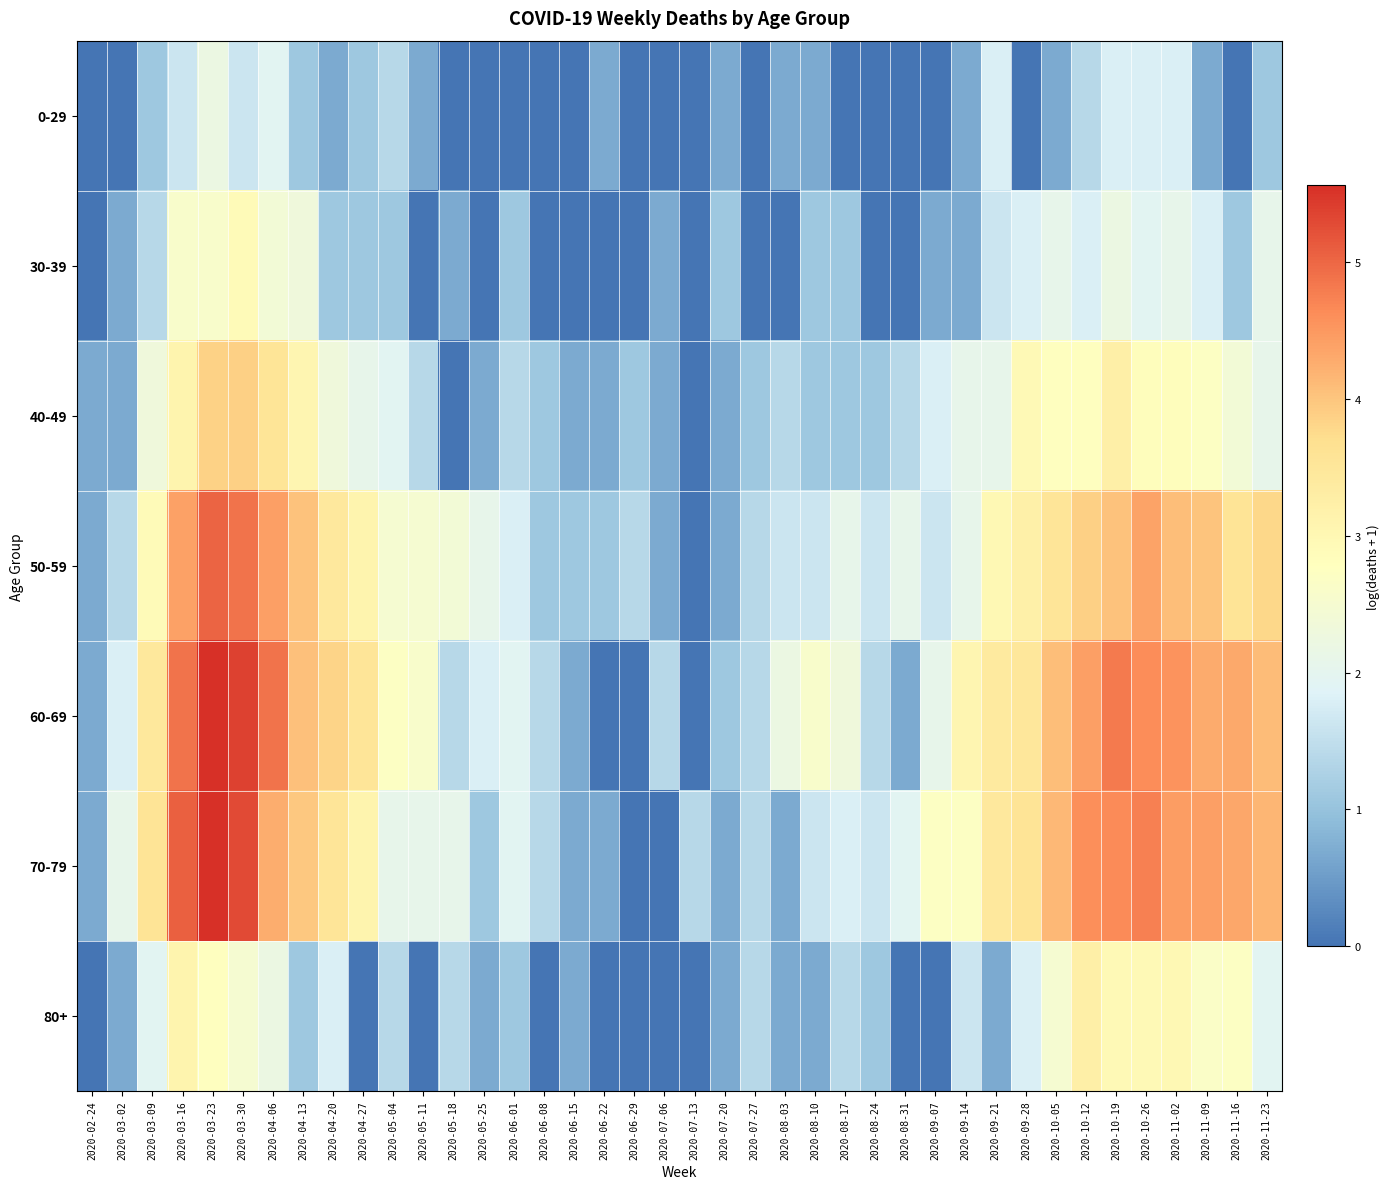

What is the total value across all series at 2020-07-06?

3.5